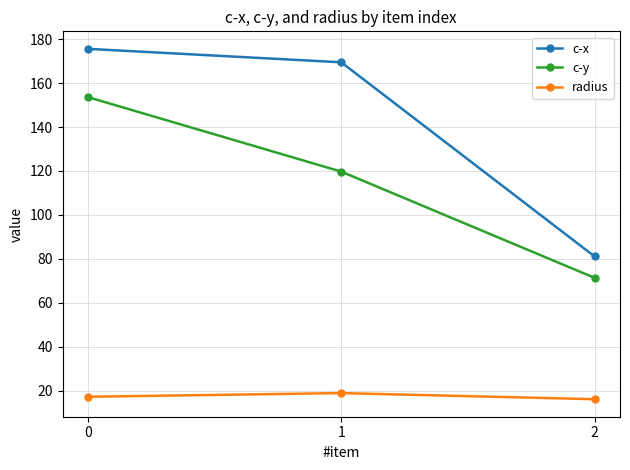

Is the value of c-y at 2 greater than the value of c-x at 2?

No